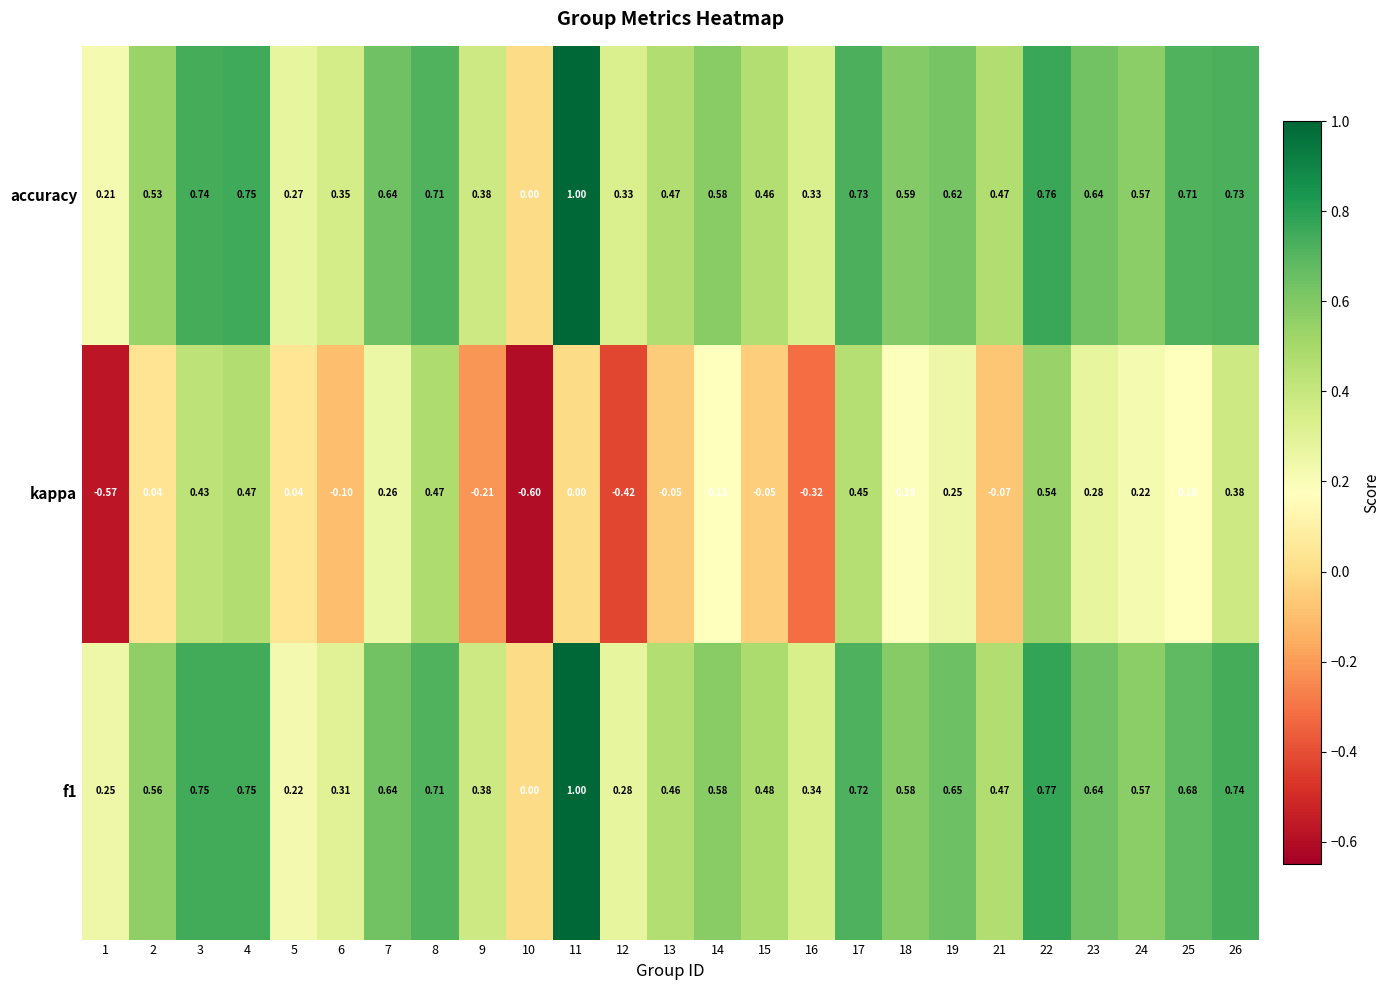

Which series changed the most between 13 and 18?

kappa